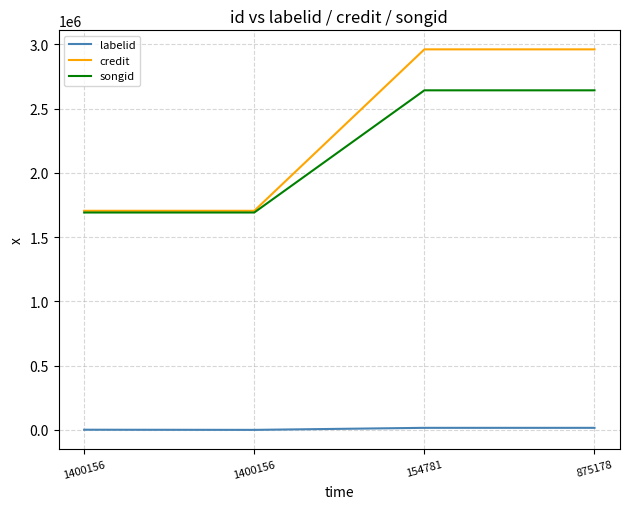

What is the difference between the maximum and second lowest values in the labelid series?

14652